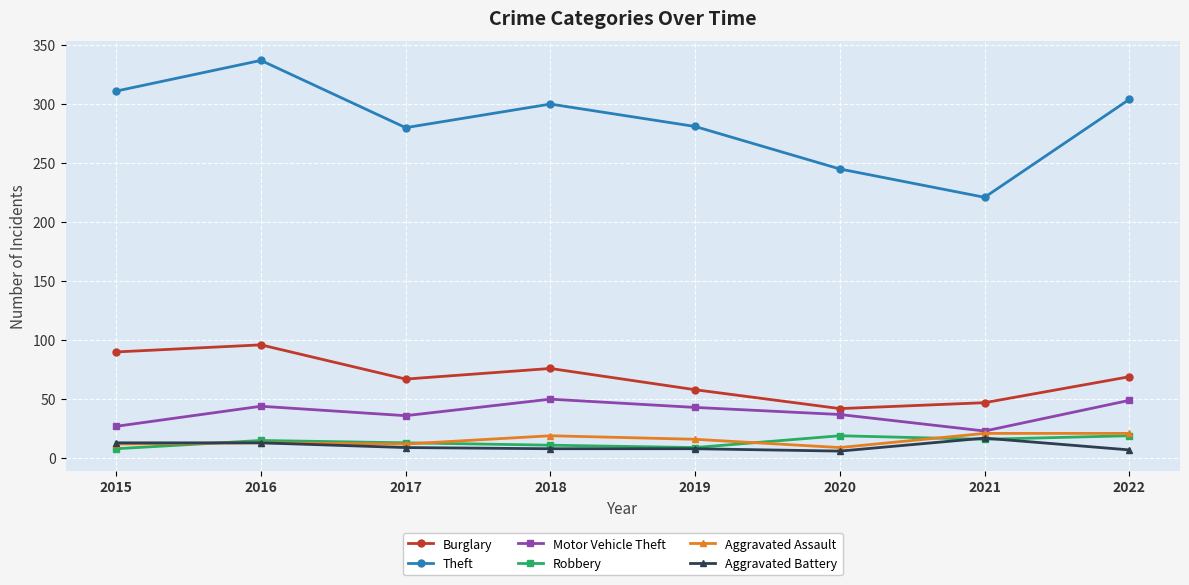

What is the lowest value of the Aggravated Battery series?

6